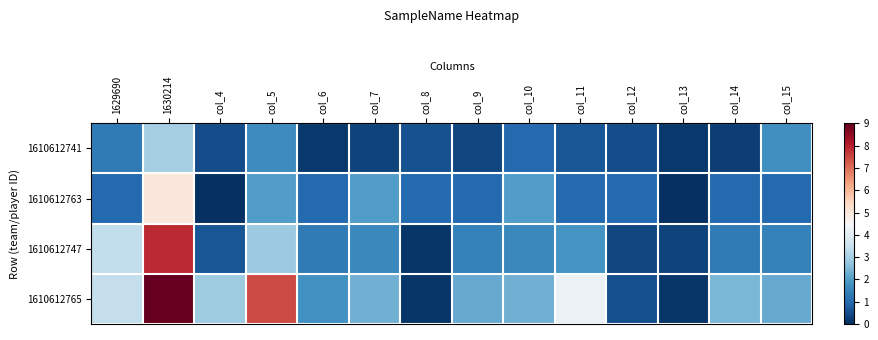

At which category does the chart reach its peak across all series?

1630214